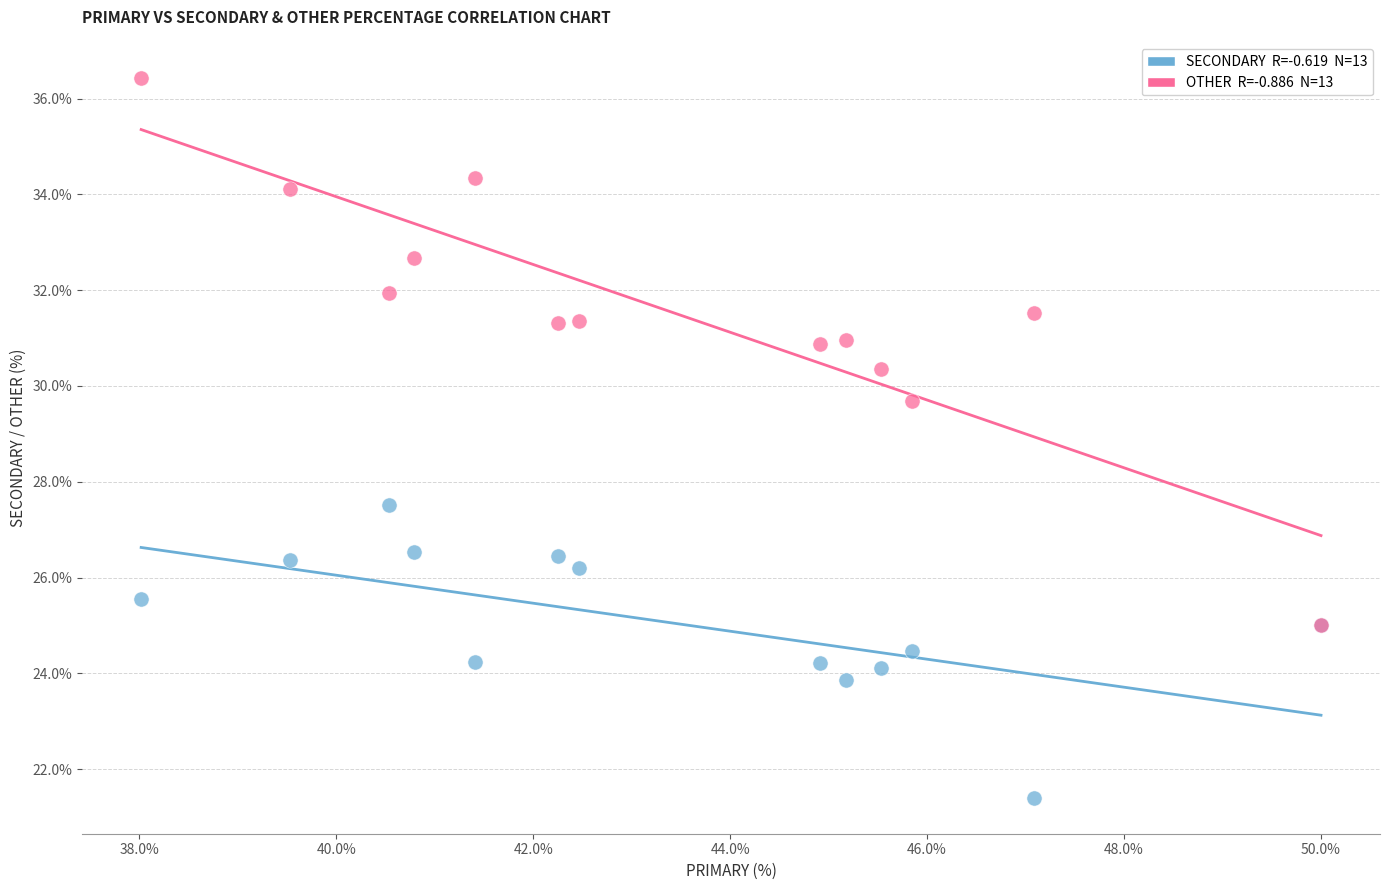

Across all series, what Y value is closest to 28?

27.5